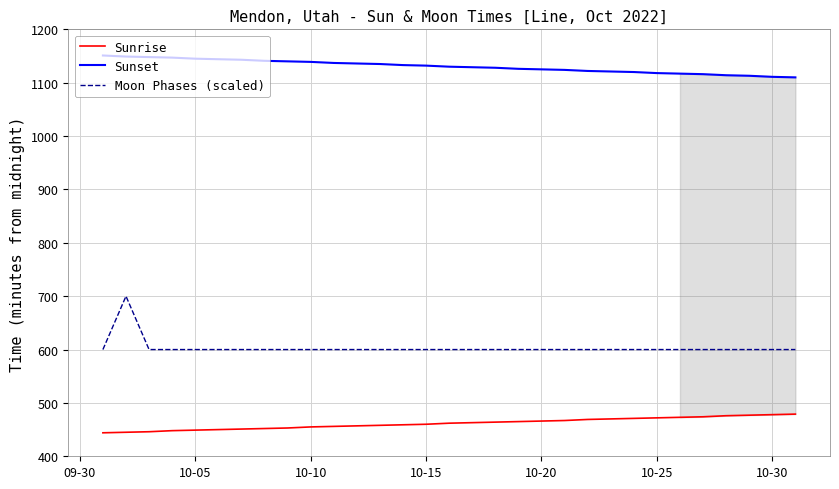

True or false: Moon Phases (scaled) and Sunset intersect in this chart.

False